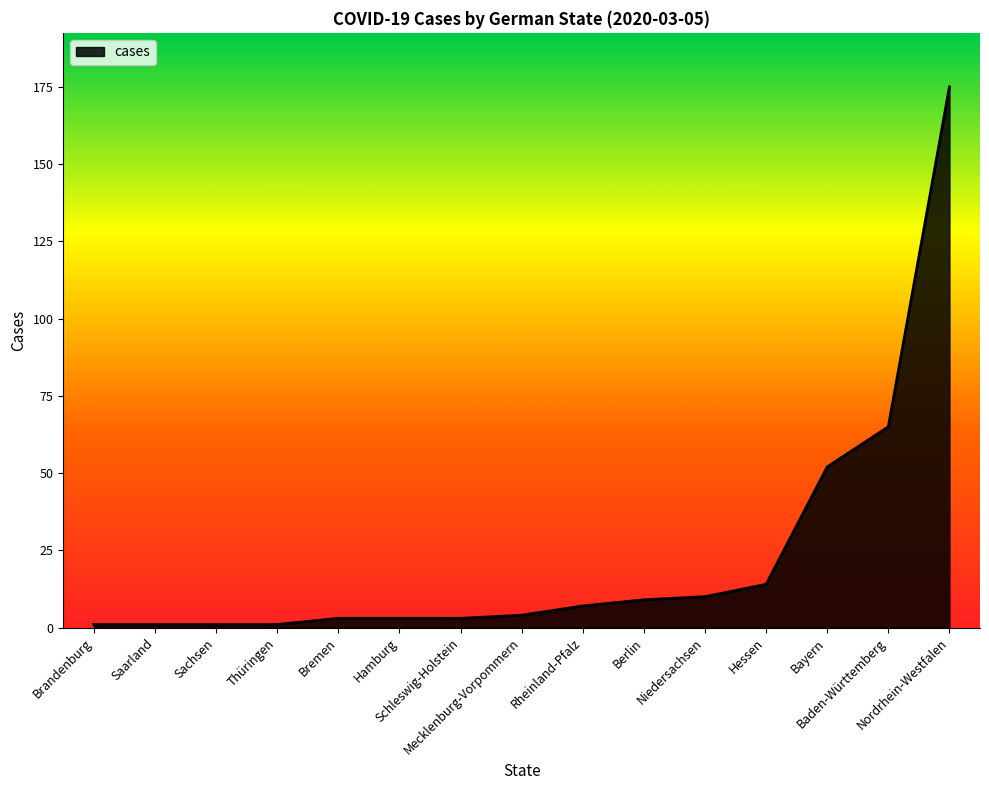

What is the maximum value shown in the chart?

175